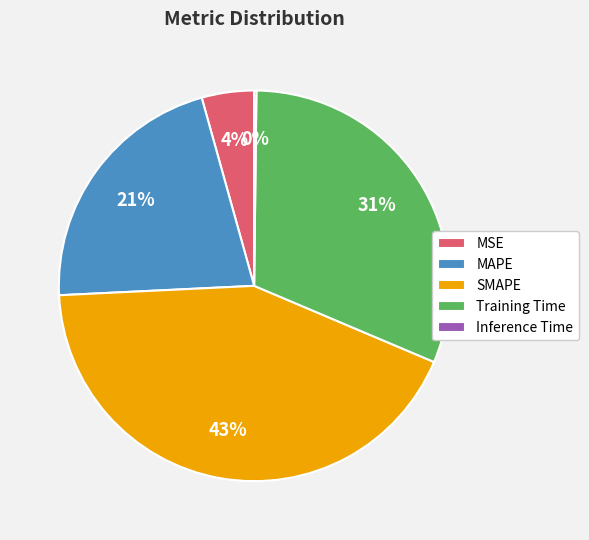

Is it true that MSE is 13% of the pie?

False